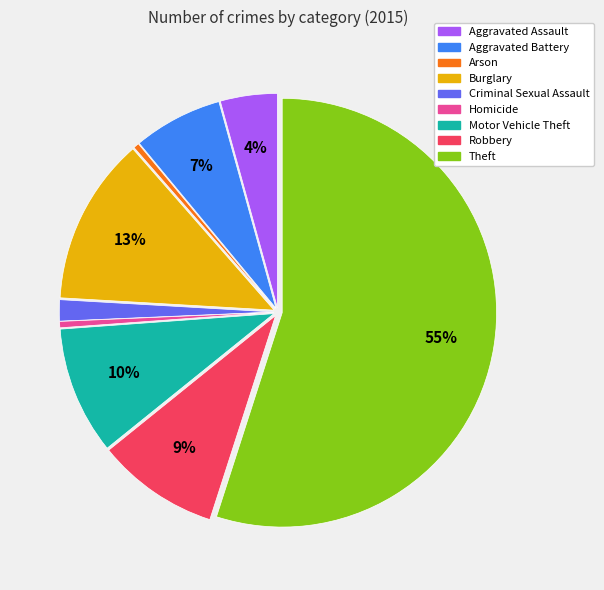

Which slice is the largest?

Theft